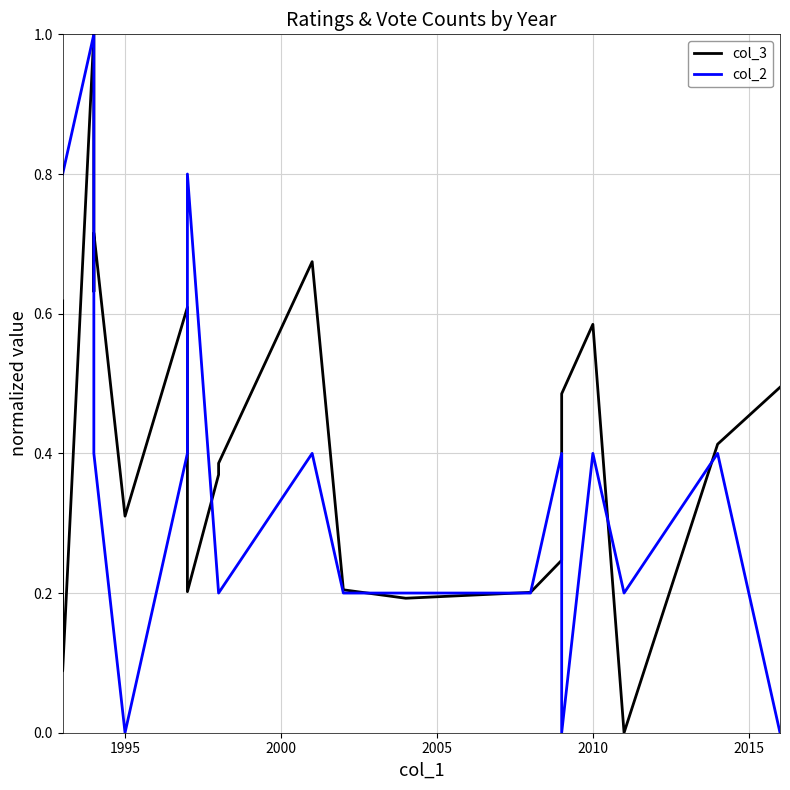

Does the chart have visible grid lines?

Yes